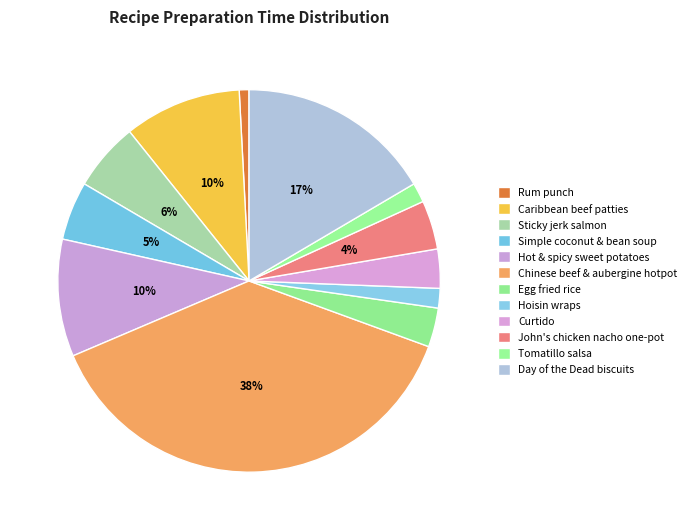

How many segments does this pie chart have?

12